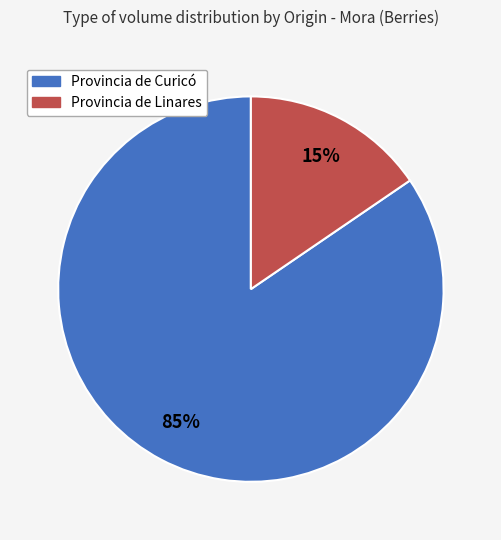

Is it true that Provincia de Curicó is 78% of the pie?

False